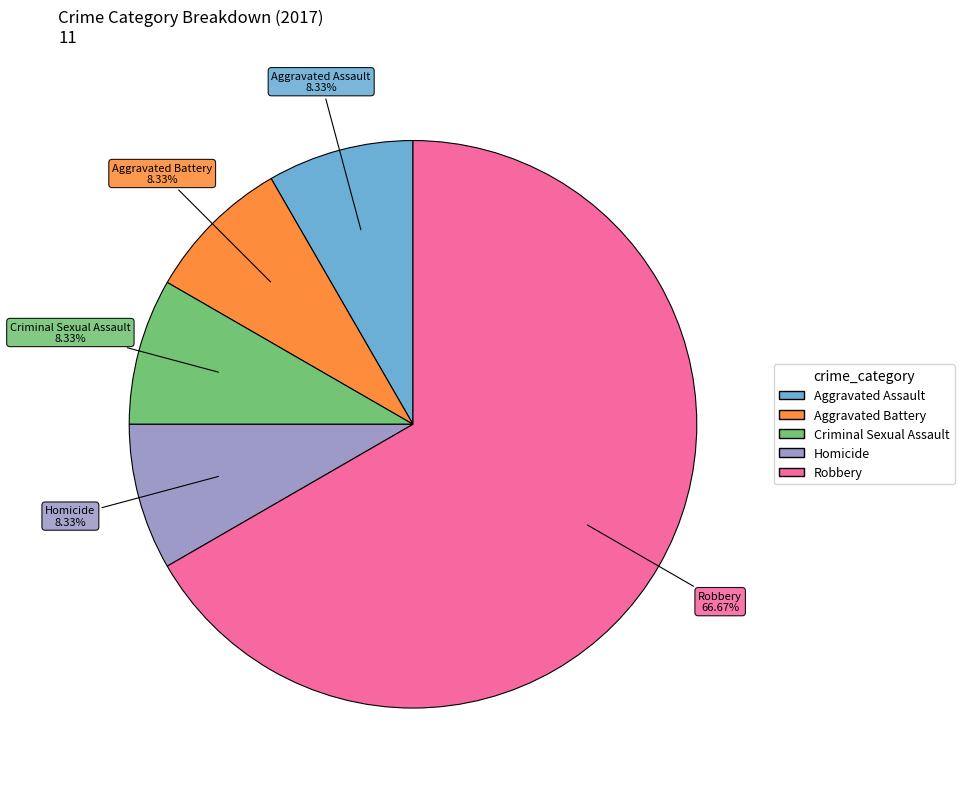

Approximately how many times larger is the value at Homicide compared to Aggravated Battery?

1.0